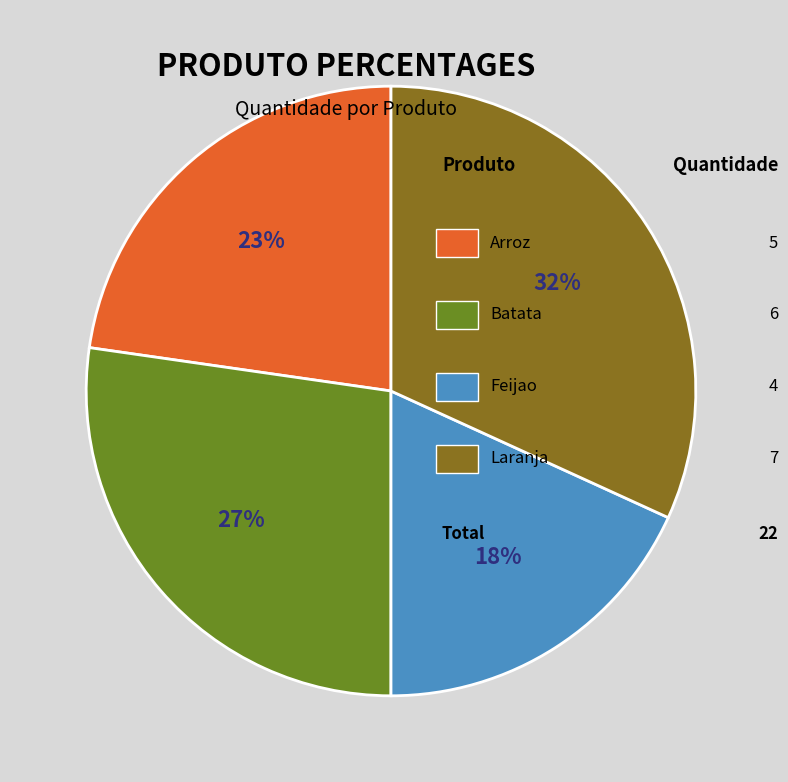

To the nearest percent, what is the difference between the largest and smallest slice percentages?

14%